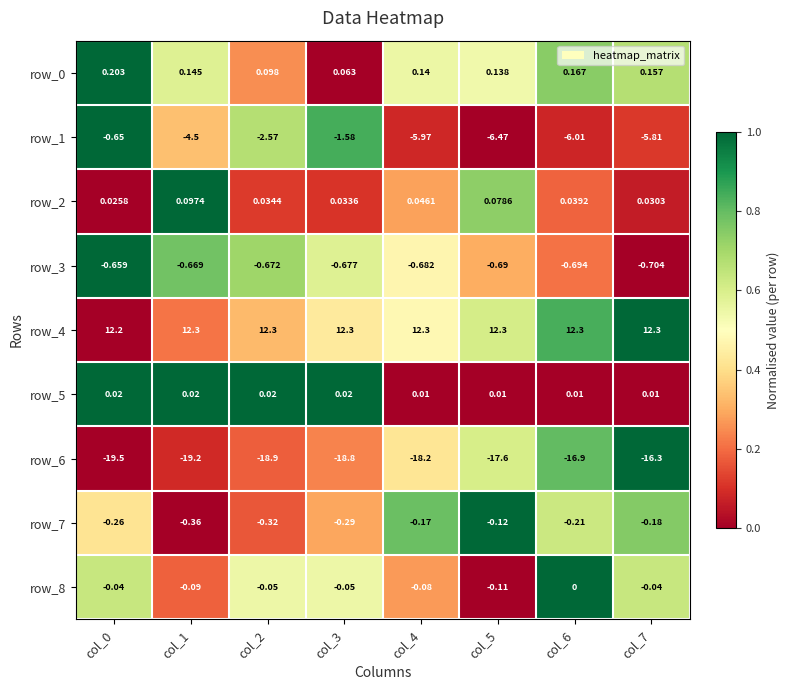

Count the number of data series in this chart.

9